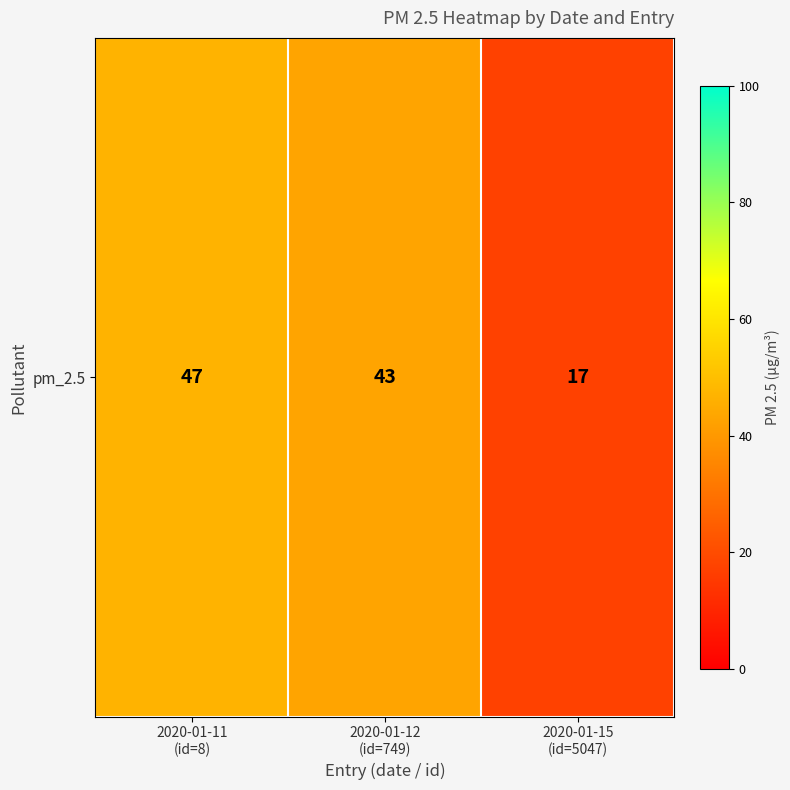

Where does the data first go above 43?

2020-01-11
(id=8)